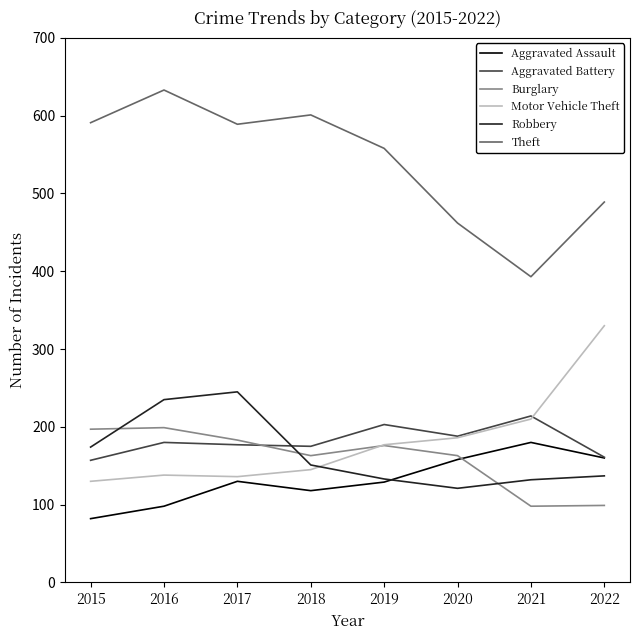

Is the value of Aggravated Battery at 2016 greater than the value of Burglary at 2021?

Yes